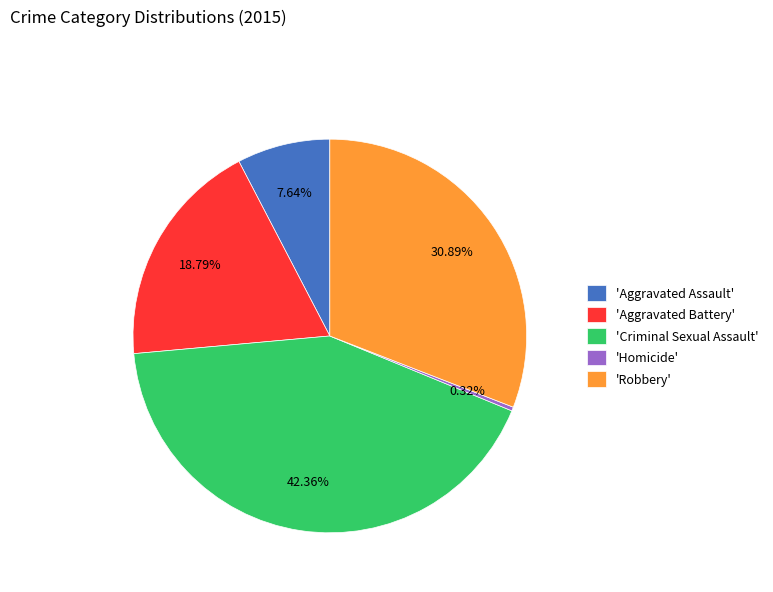

Do 'Aggravated Assault' and 'Robbery' together represent more than half of the pie?

No